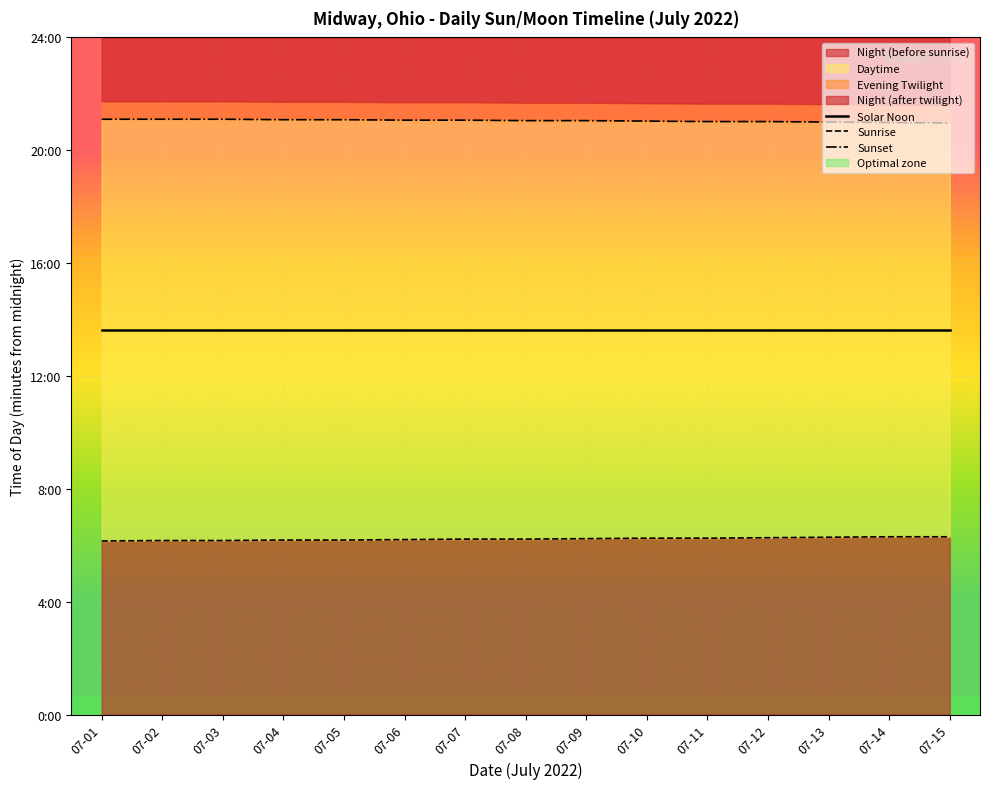

Is the value of Sunrise at 07-06 greater than the value of Solar Noon at 07-11?

No